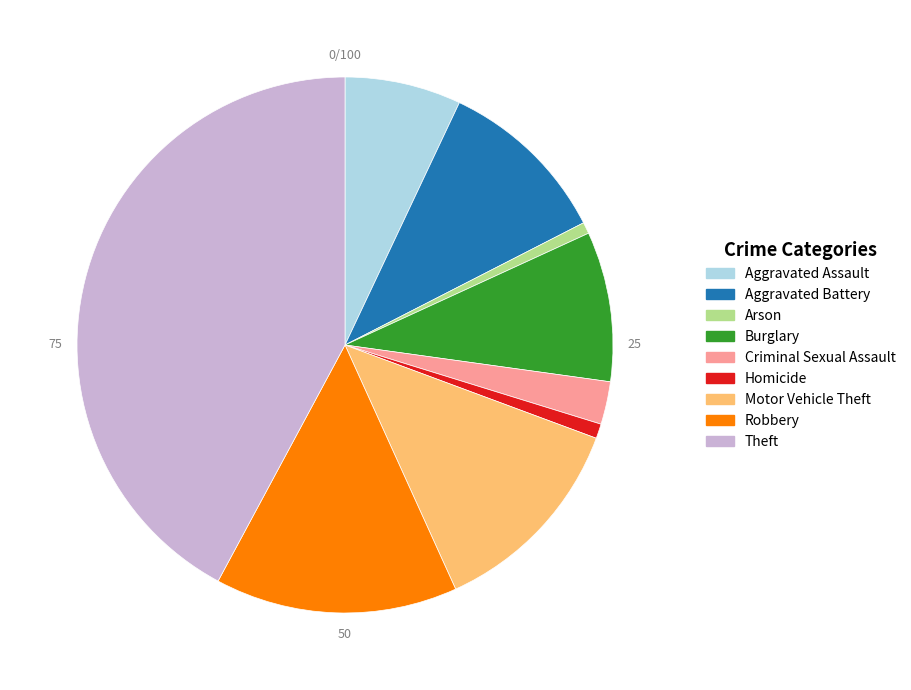

What is the ratio of the value at Criminal Sexual Assault to the value at Motor Vehicle Theft?

0.2